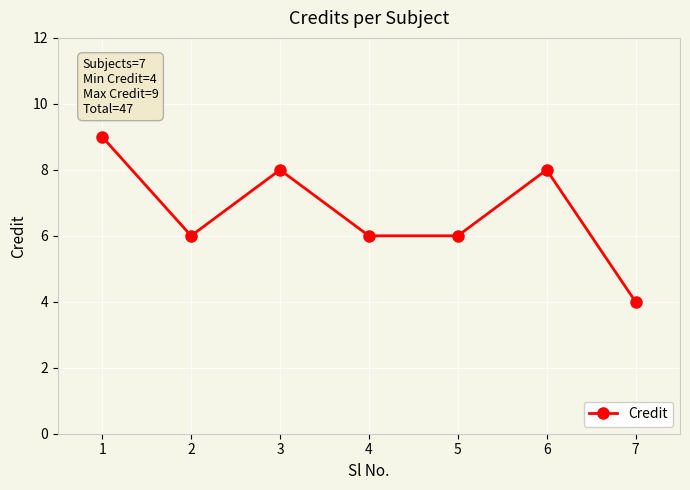

Does the chart have visible grid lines?

Yes